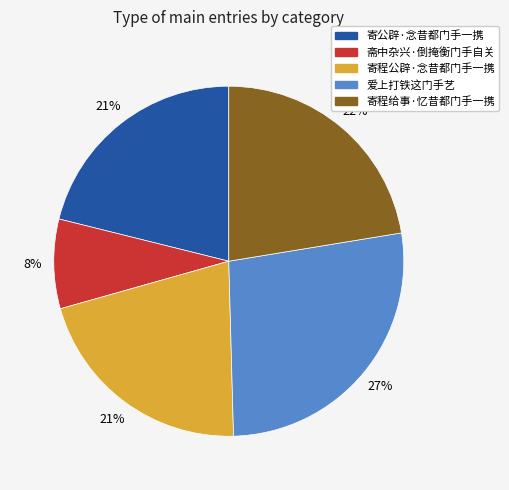

Which slice is the smallest?

斋中杂兴·倒掩衡门手自关